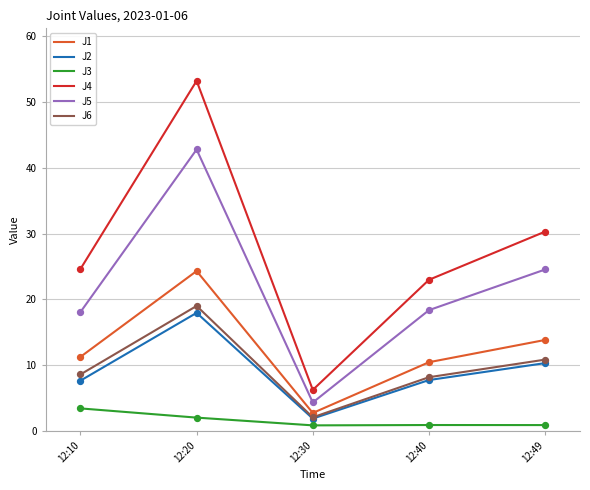

At which category is the sum across all series the highest?

12:20